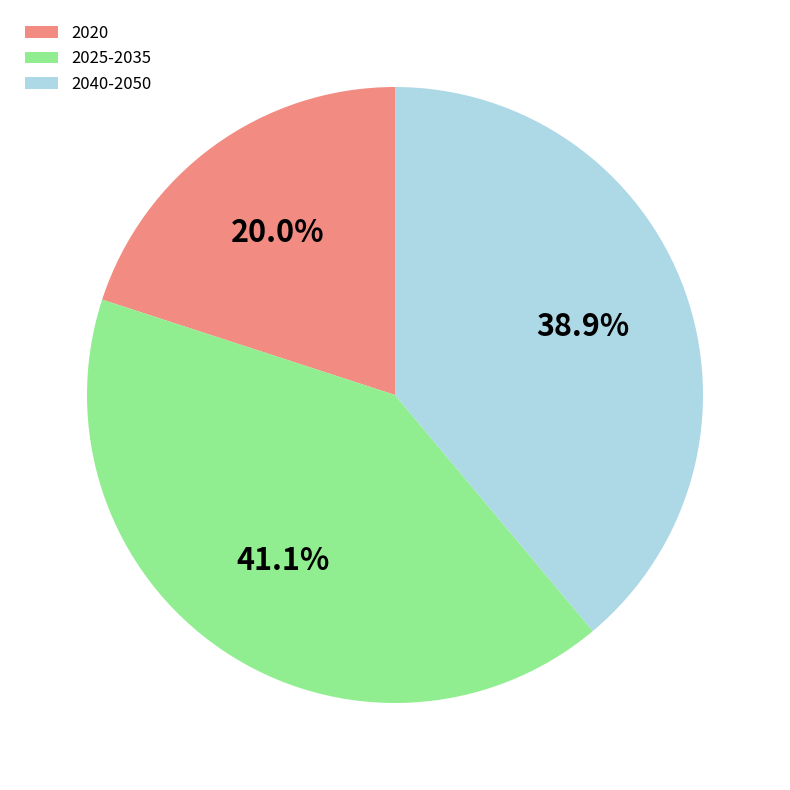

Which slice is the largest?

2025-2035